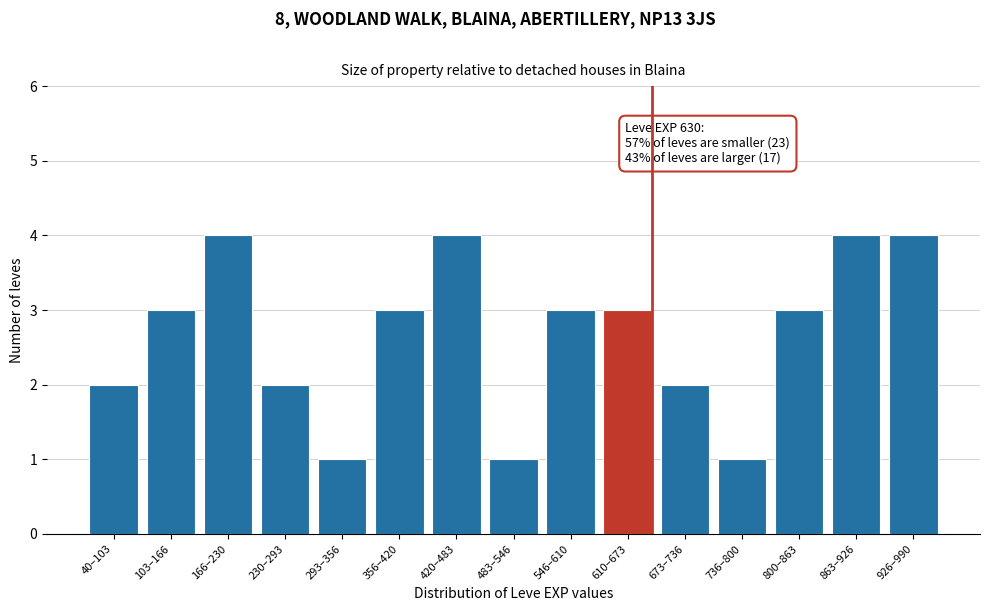

Reading left to right, what are all the values shown in this chart?

40–103=2	103–166=3	166–230=4	230–293=2	293–356=1	356–420=3	420–483=4	483–546=1	546–610=3	610–673=3	673–736=2	736–800=1	800–863=3	863–926=4	926–990=4